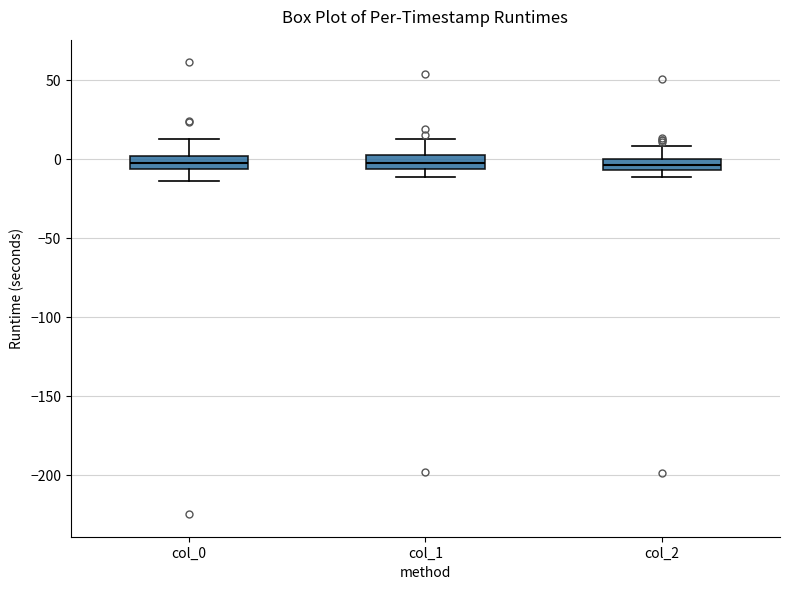

Where does the upper whisker of the box for col_1 end on the y-axis? The values are not printed on the chart, so give them approximately, as read against the axis.

15